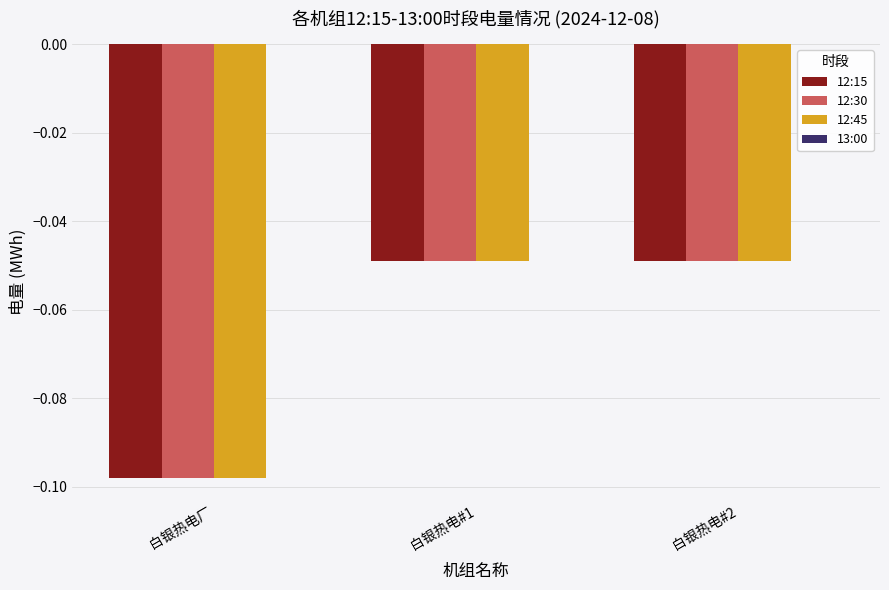

Is it true that 12:45 equals -0.1 at 白银热电#2?

False